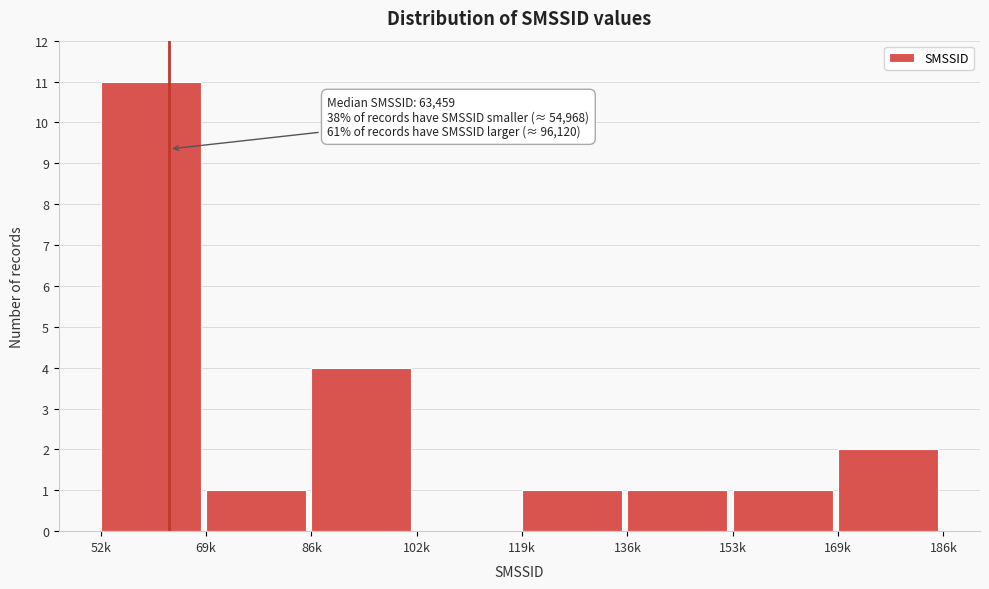

Reading left to right, extract all data points from this chart.

52k=11	69k=1	86k=4	102k=0	119k=1	136k=1	153k=1	169k=2